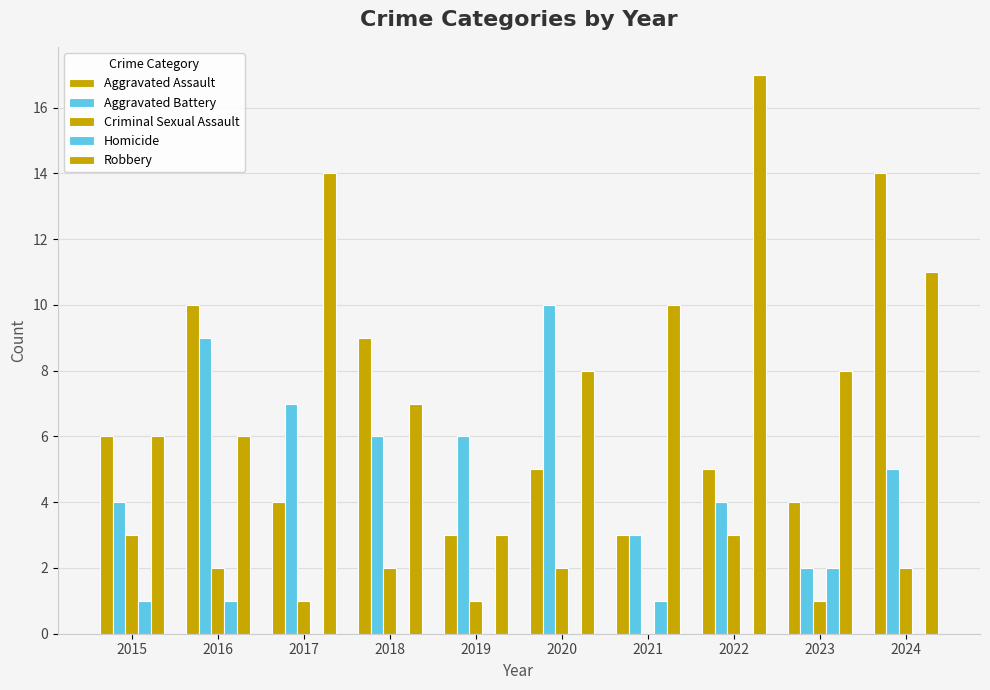

How many groups of bars are there?

10